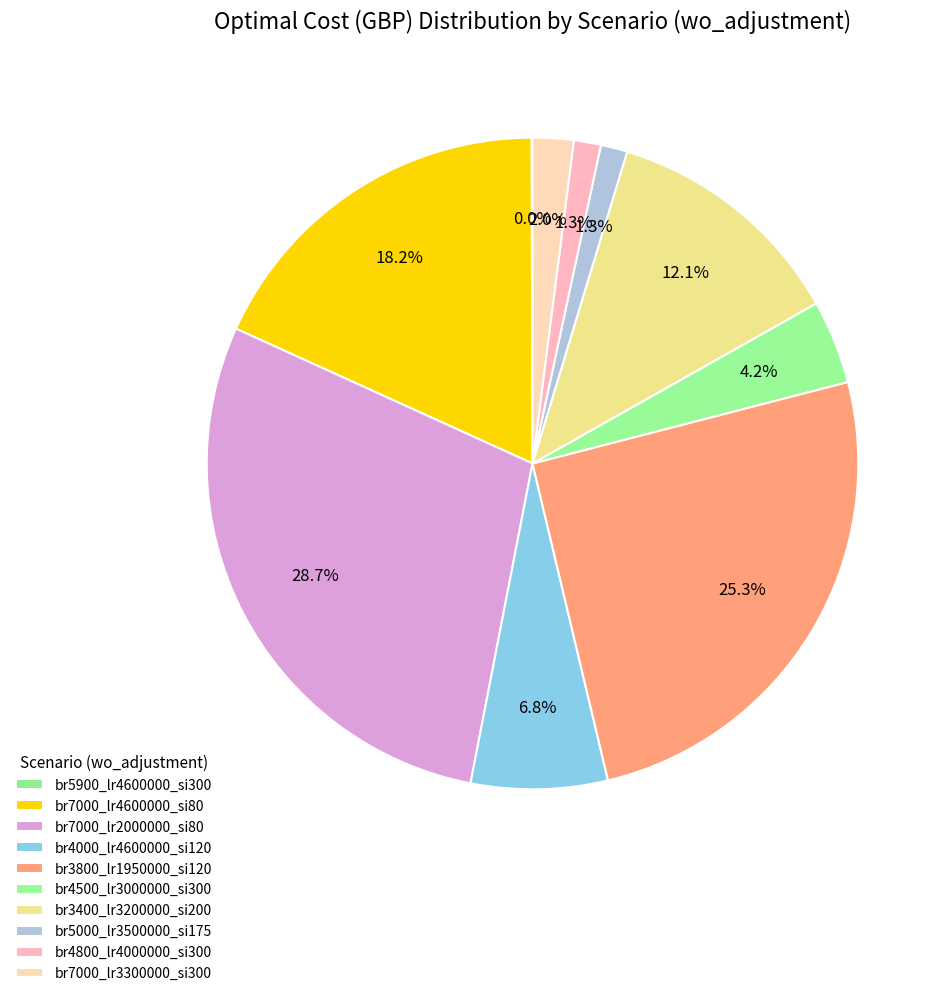

Is there a majority slice in this chart?

No